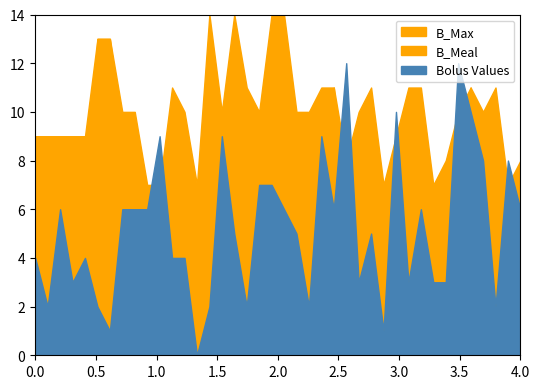

Does the chart have visible grid lines?

No